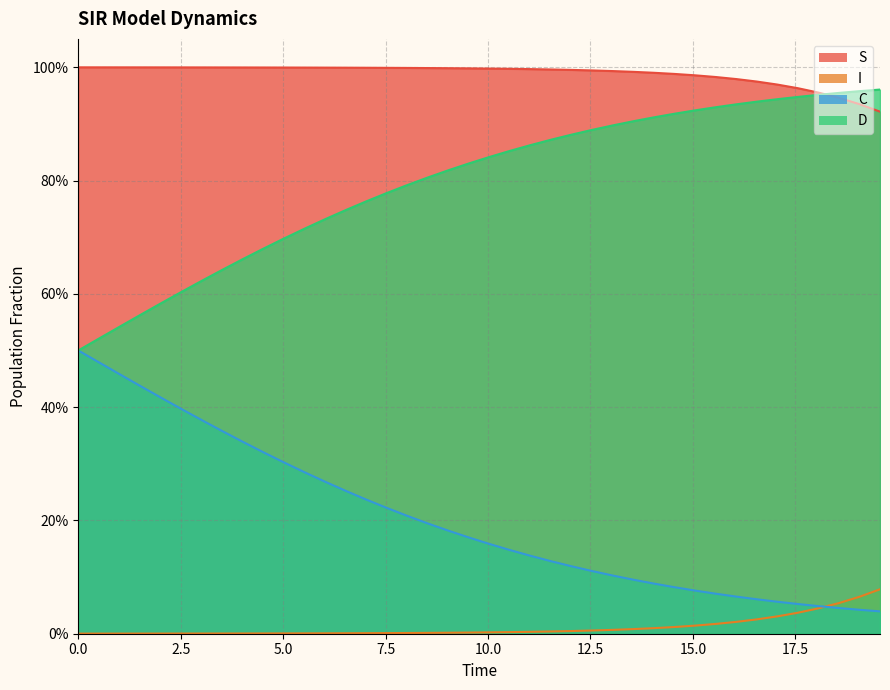

True or false: S has more than 0 points higher than both neighbors.

False